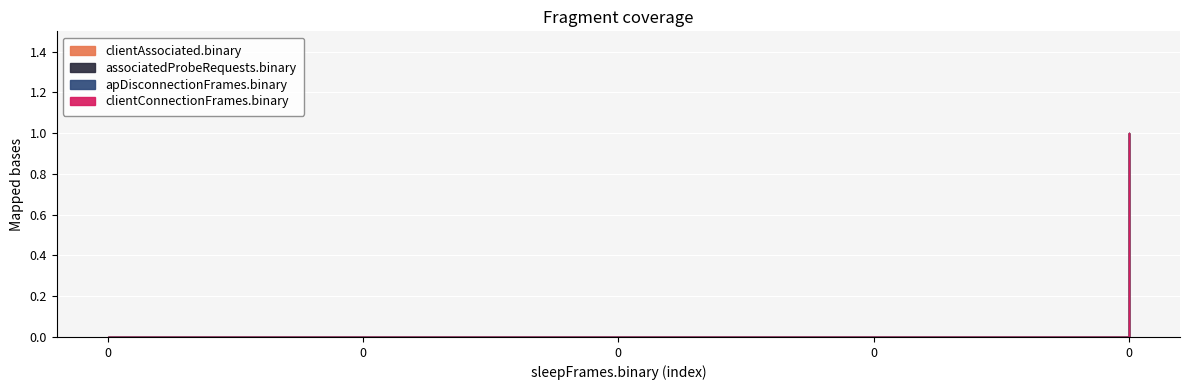

True or false: clientConnectionFrames.binary and associatedProbeRequests.binary cross at least once.

False